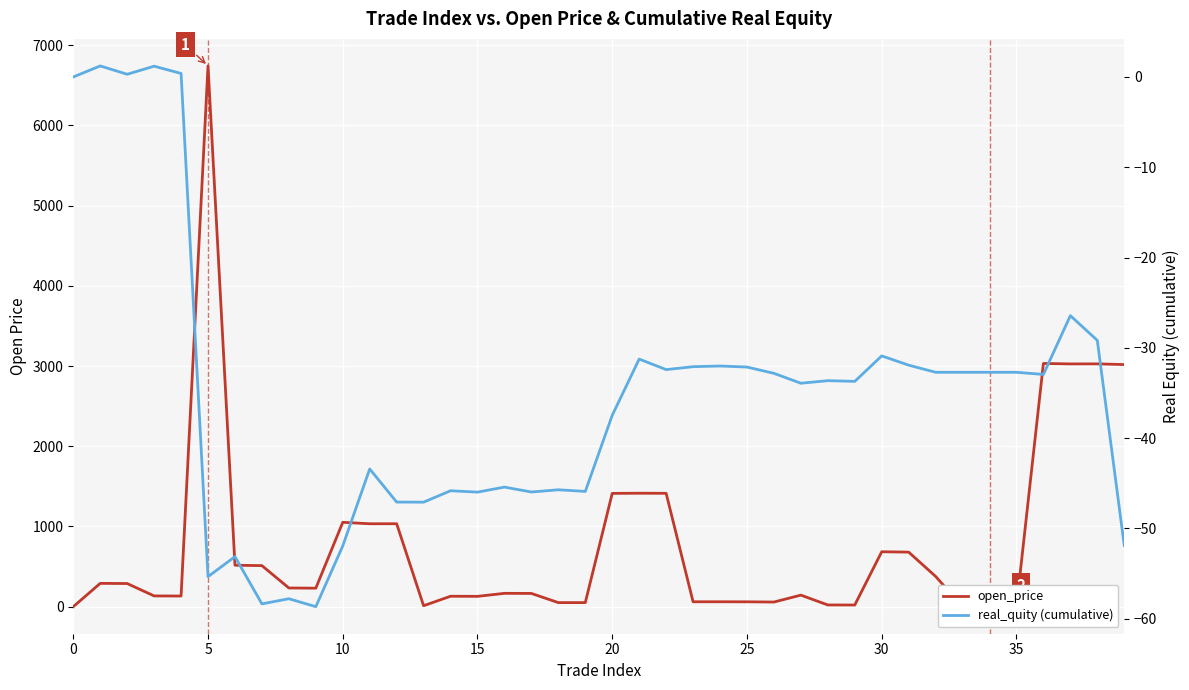

What is the difference between the maximum and minimum values in the open_price series?

6741.0